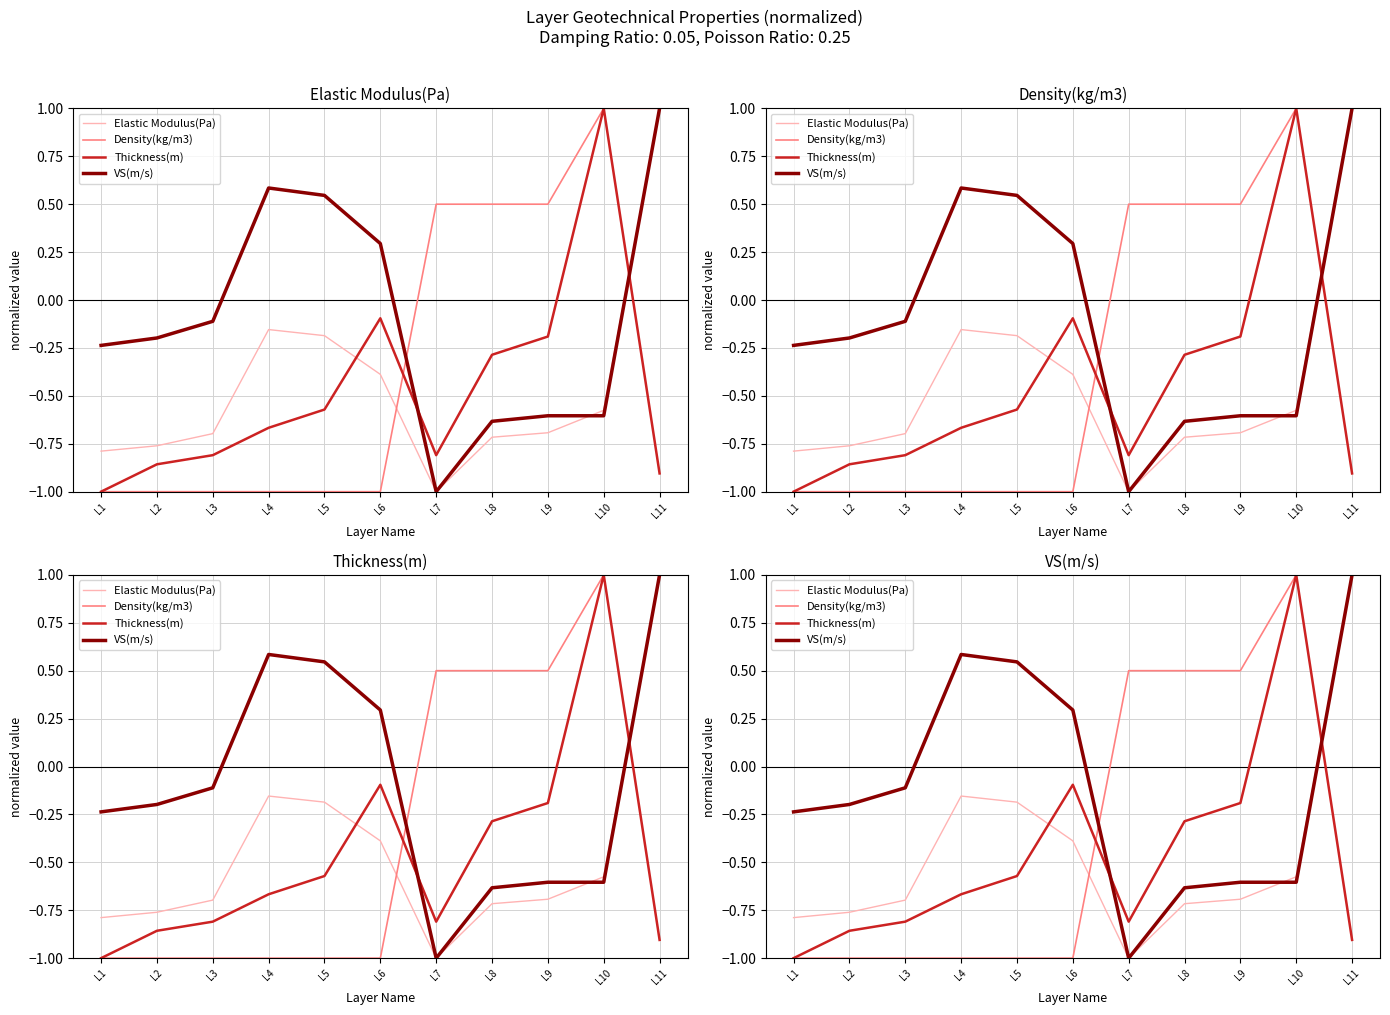

Between L8 and L3, which is larger?

L3